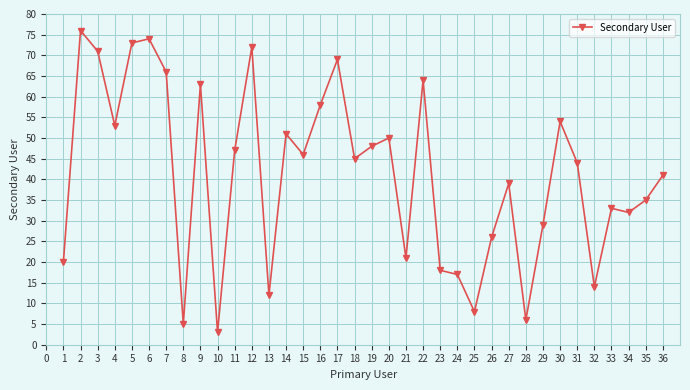

What is the minimum value shown in the chart?

3